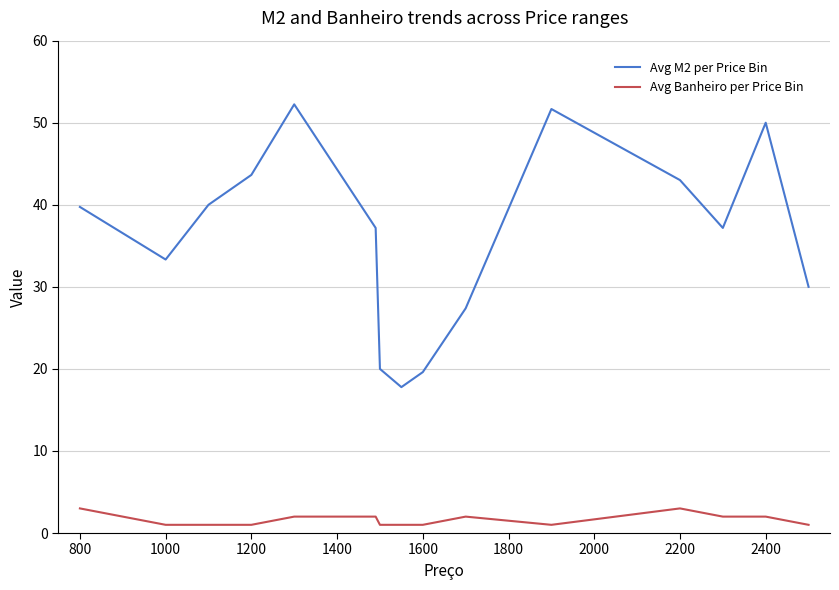

True or false: Avg M2 per Price Bin and Avg Banheiro per Price Bin intersect in this chart.

False